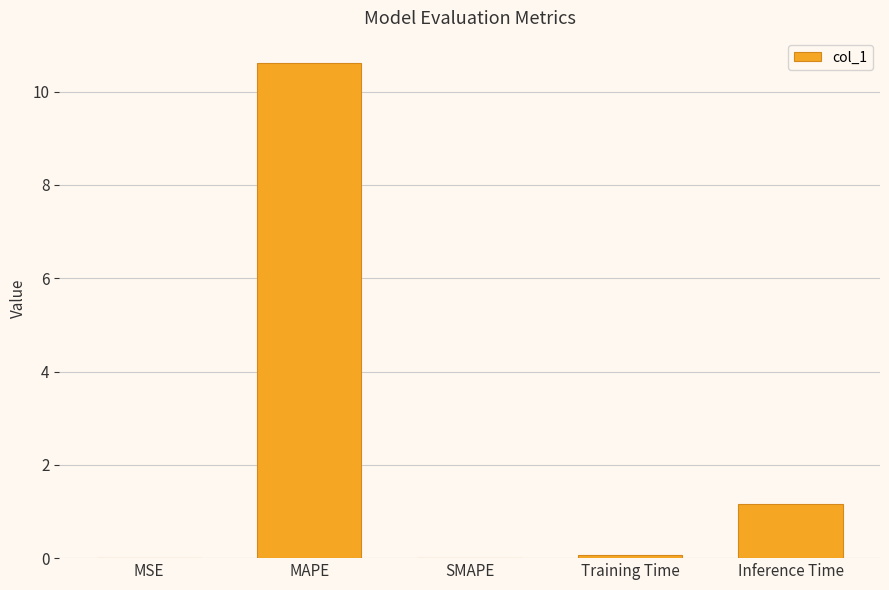

What is the sum of all values?

11.9